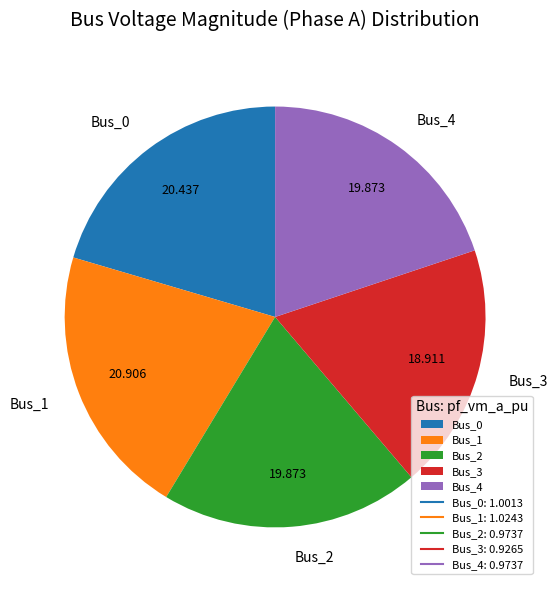

Does any single category account for the majority?

No